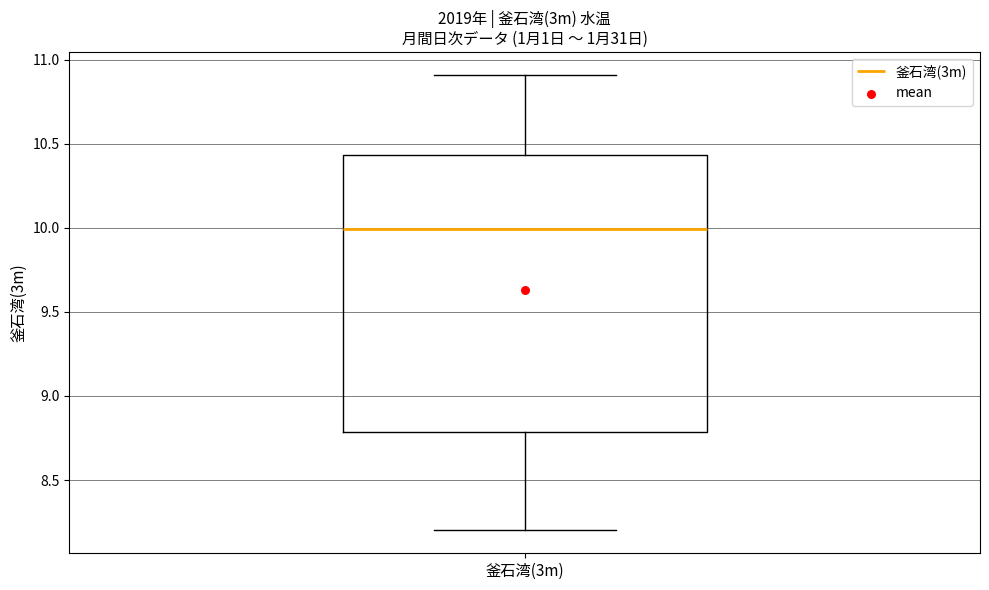

Where does the median line of the box for 釜石湾(3m) sit on the y-axis? The values are not printed on the chart, so give them approximately, as read against the axis.

10.00